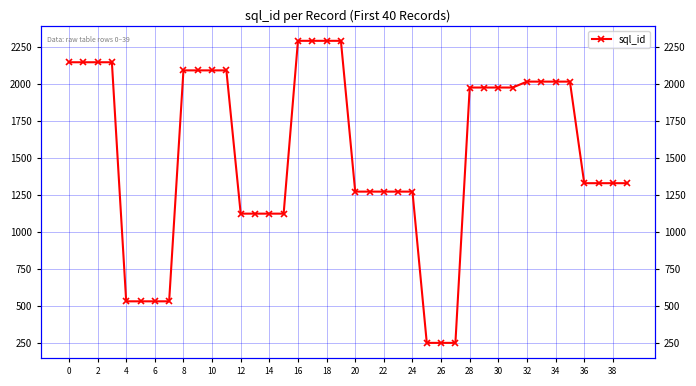

What is the value of the 14th point from the left?

1125